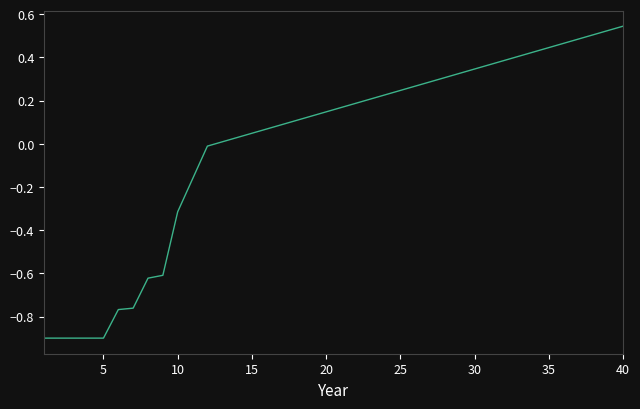

What is the minimum value shown in the chart?

-0.9